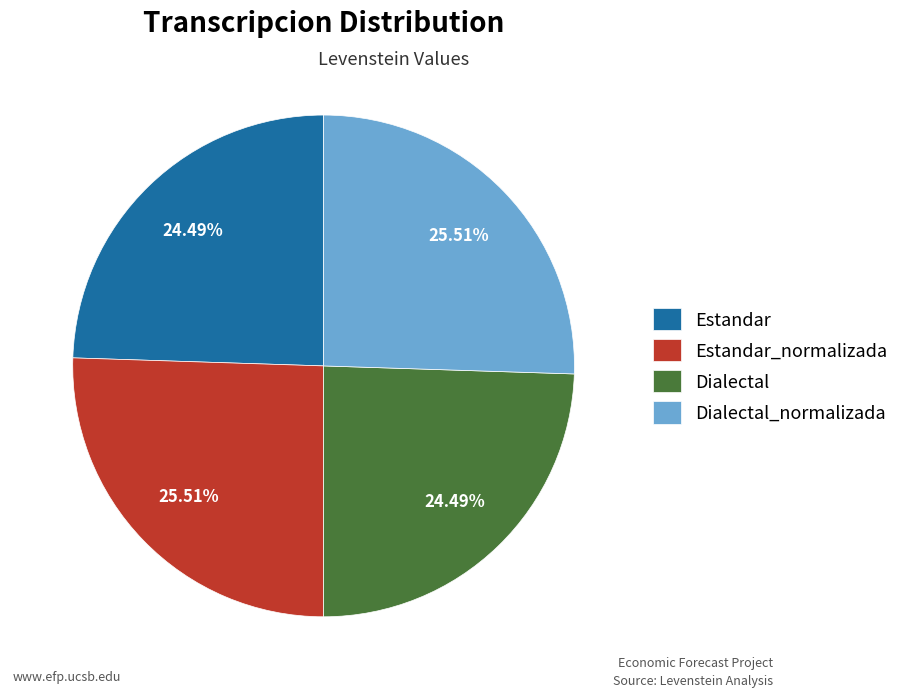

To the nearest percent, what portion does Estandar represent?

24%